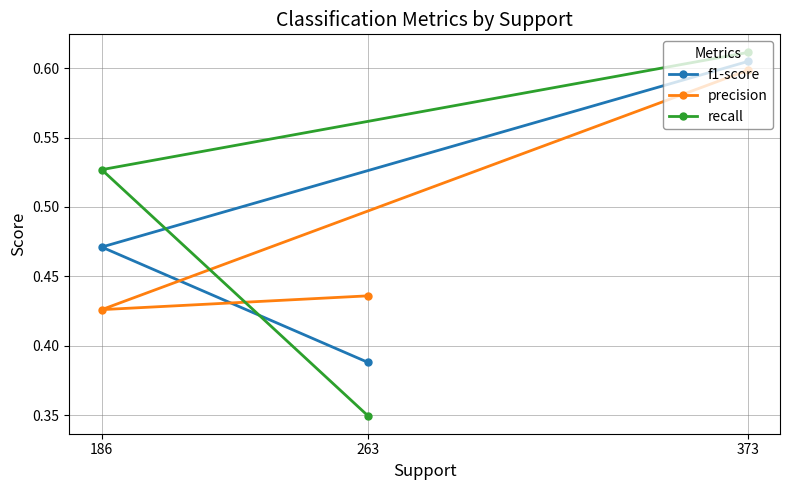

At which category does the chart reach its peak across all series?

373